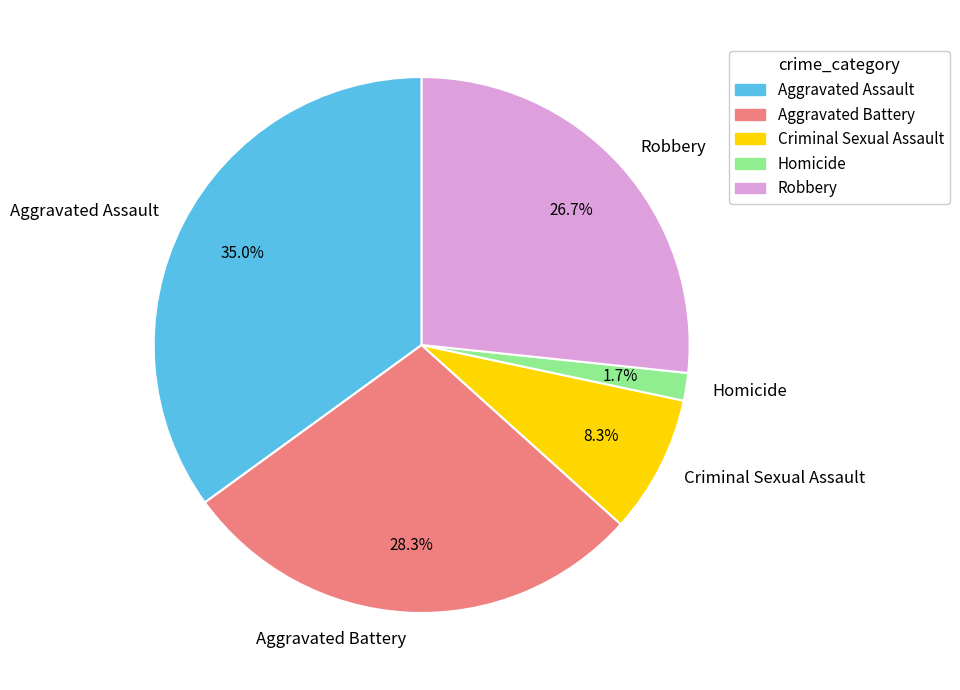

What percentage is the Robbery slice, to the nearest percent?

27%